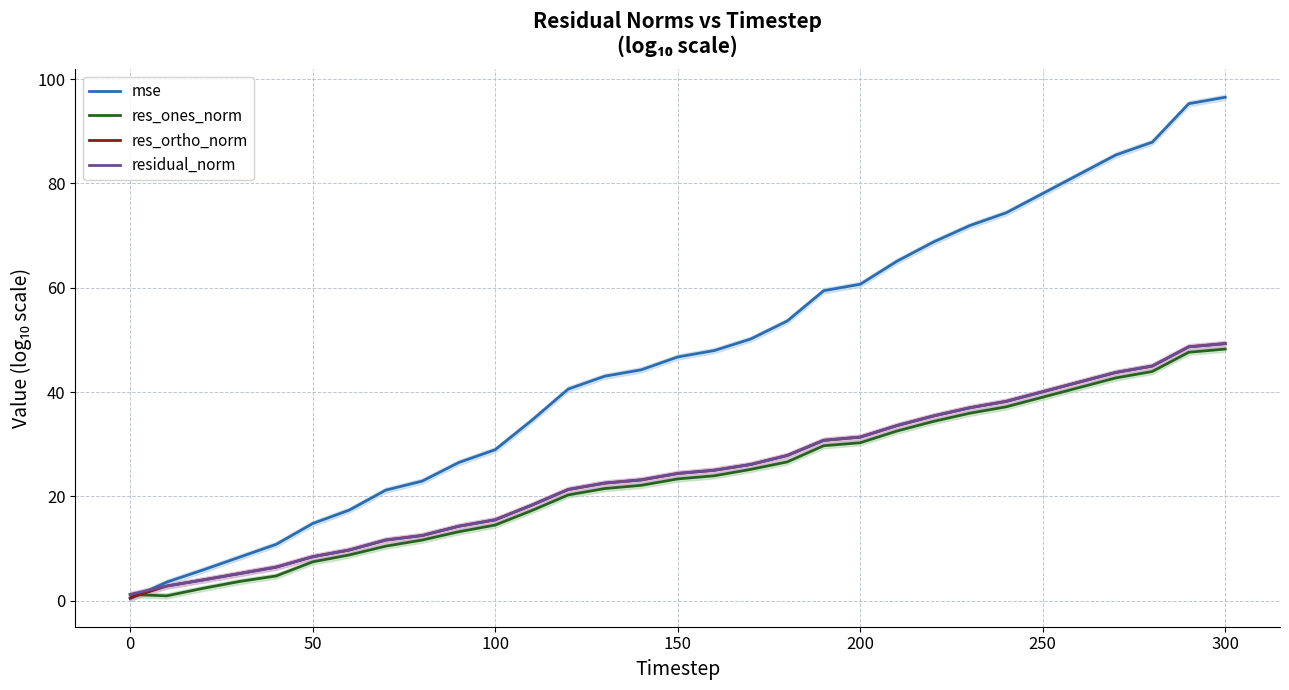

The mse series shows 0.4 at 0. True or false?

True